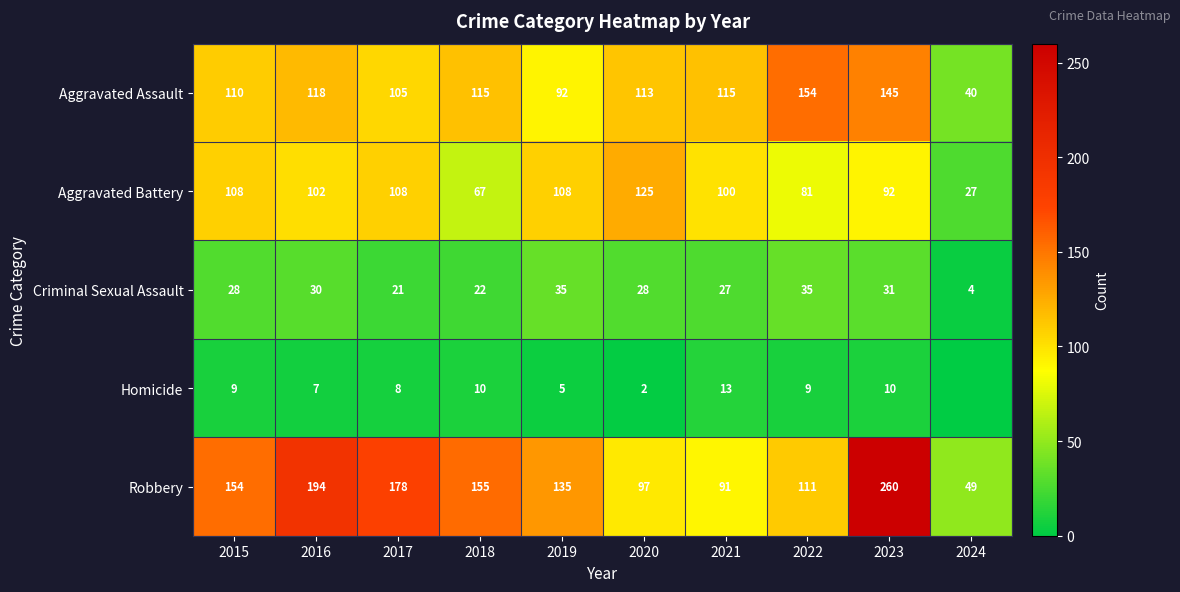

Rank the series at 2016 from highest to lowest value.

Robbery, Aggravated Assault, Aggravated Battery, Criminal Sexual Assault, Homicide